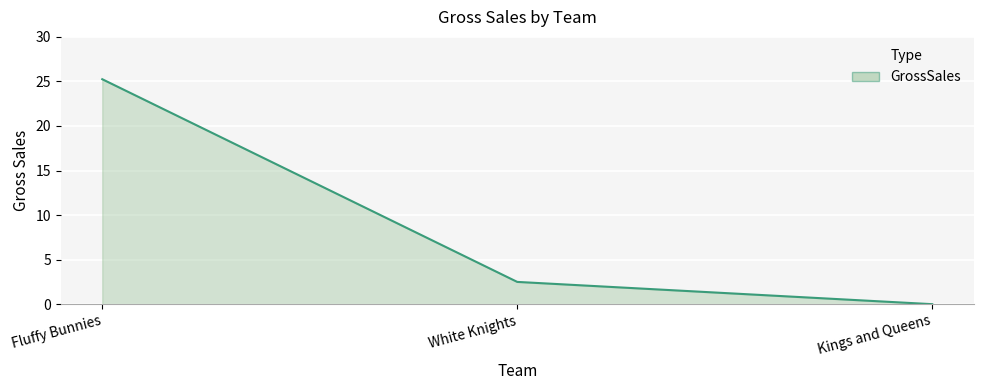

What position from the right is Fluffy Bunnies?

3